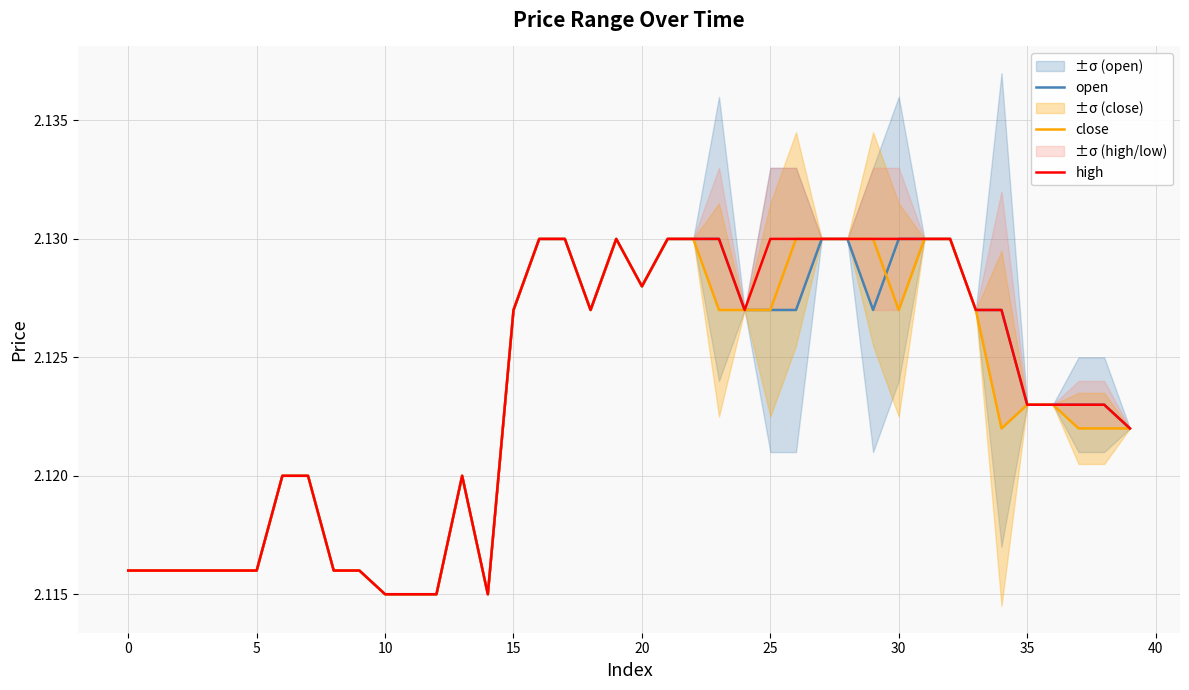

The value of close at 35 is 3.0. True or false?

False